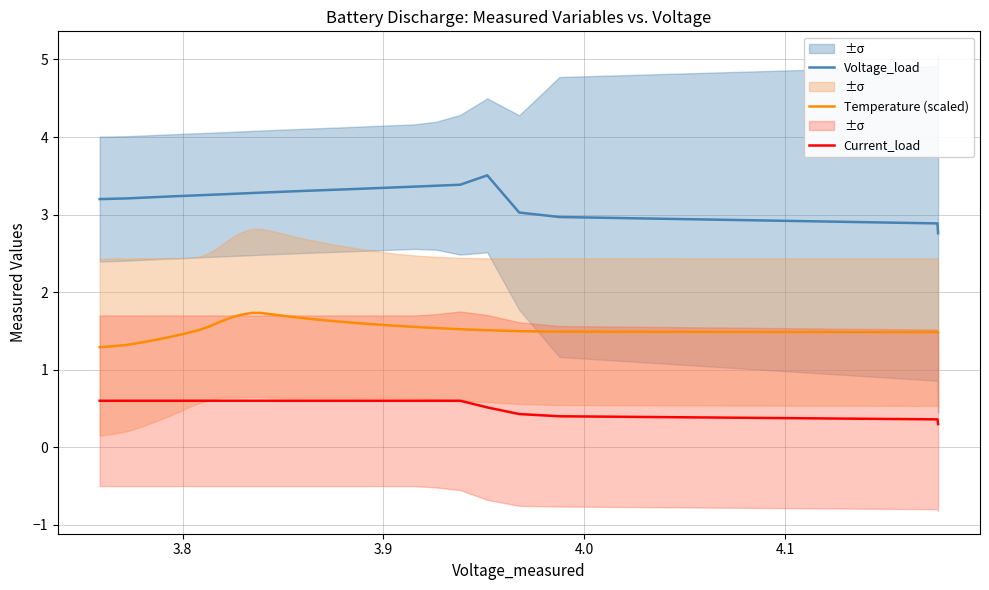

The Current_load series shows 0.8 at 4.2. True or false?

False